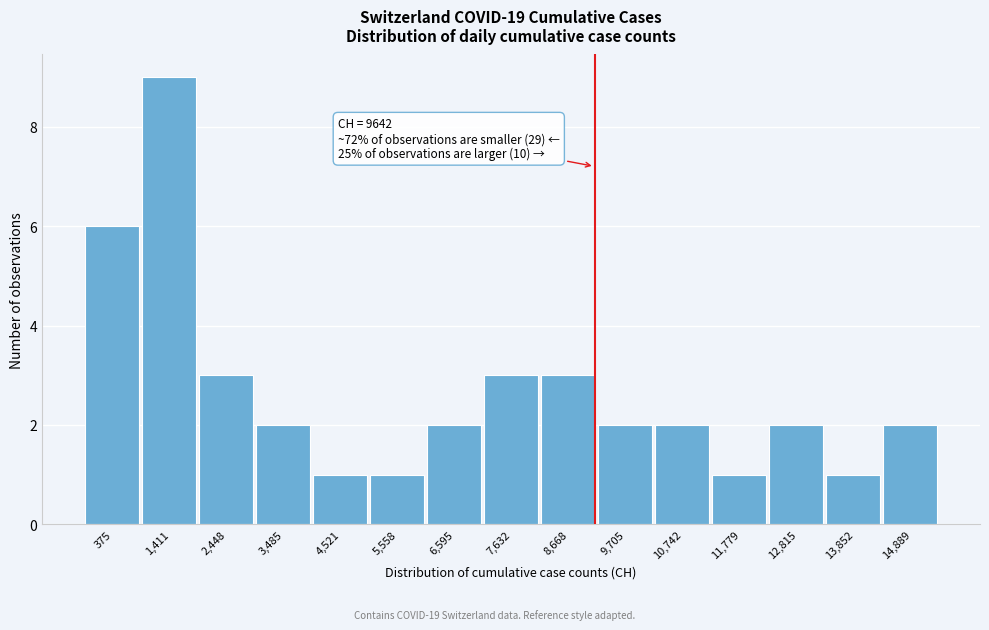

Reading left to right, what are all the values shown in this chart?

375=6	1,411=9	2,448=3	3,485=2	4,521=1	5,558=1	6,595=2	7,632=3	8,668=3	9,705=2	10,742=2	11,779=1	12,815=2	13,852=1	14,889=2